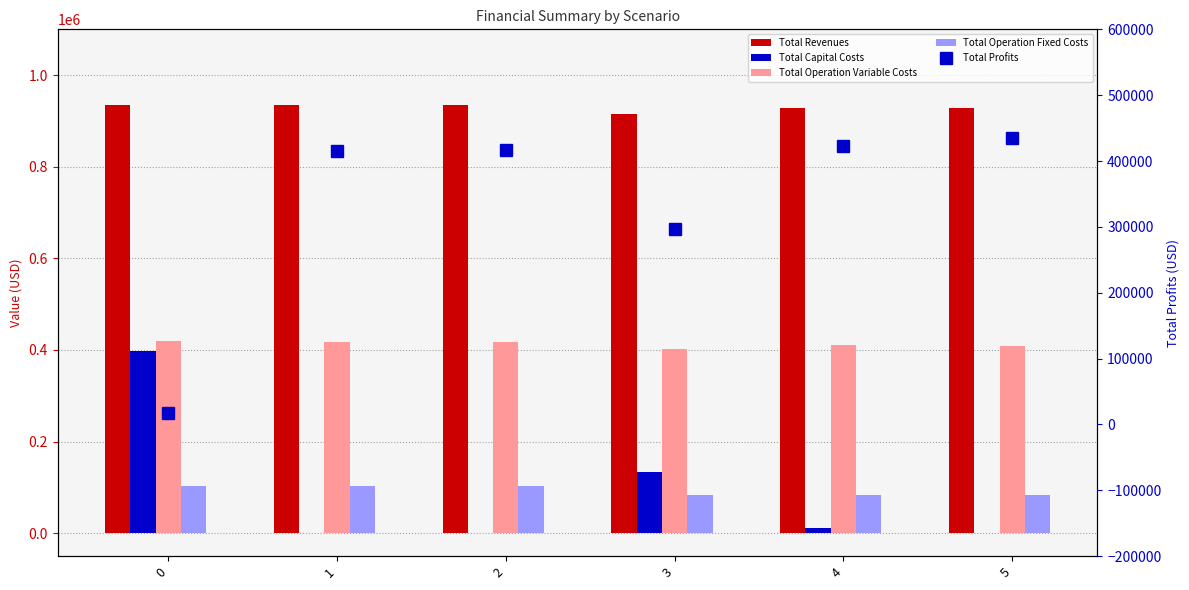

At how many categories does at least one series exceed 170272?

6